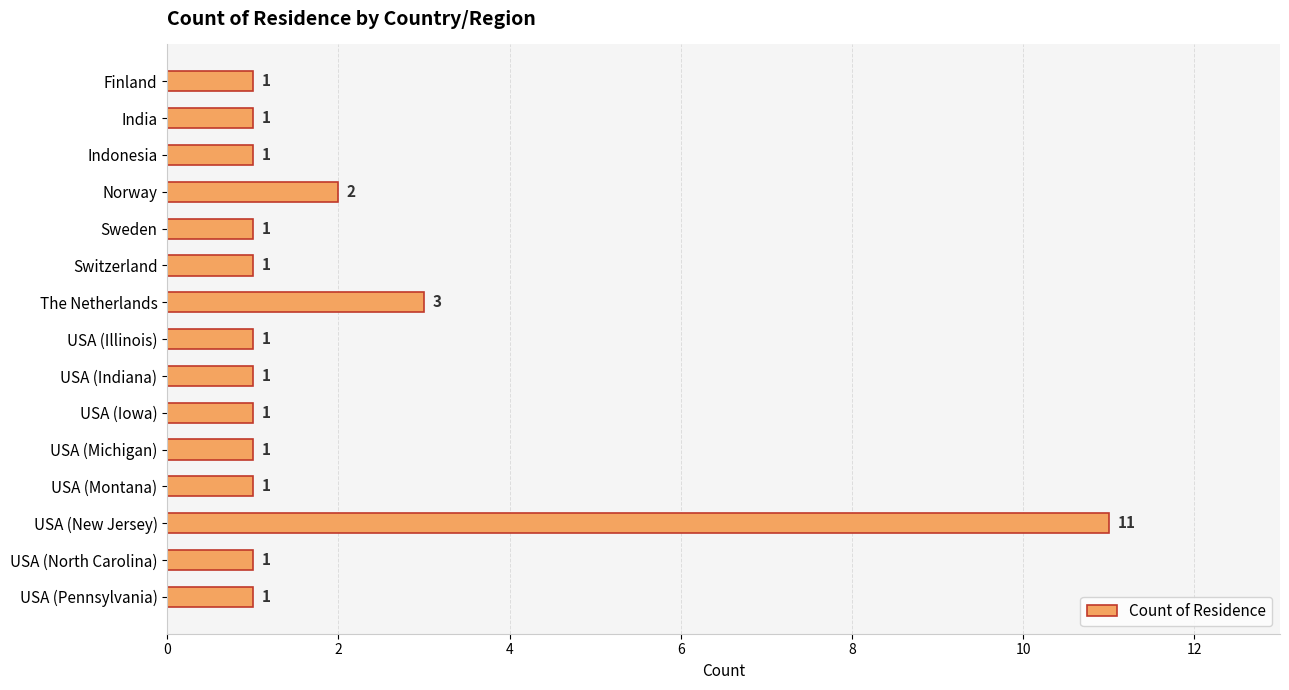

Where is the data nearest to the value 6?

The Netherlands